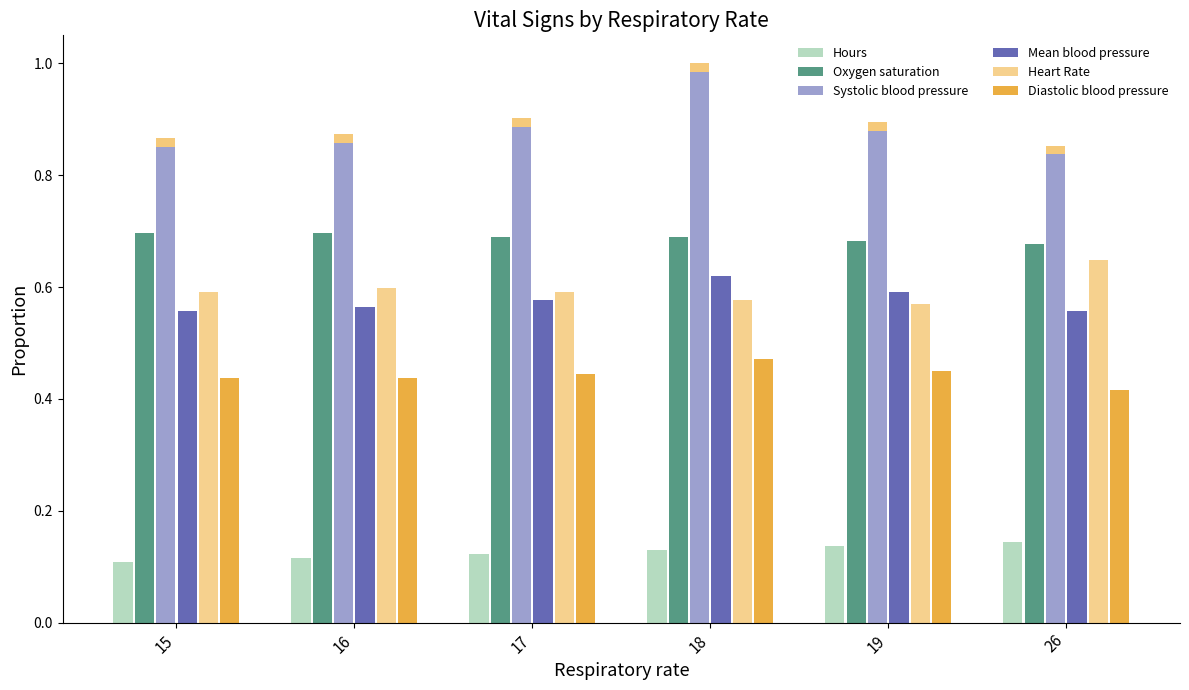

What is the approximate value of Oxygen saturation at 19?

0.7